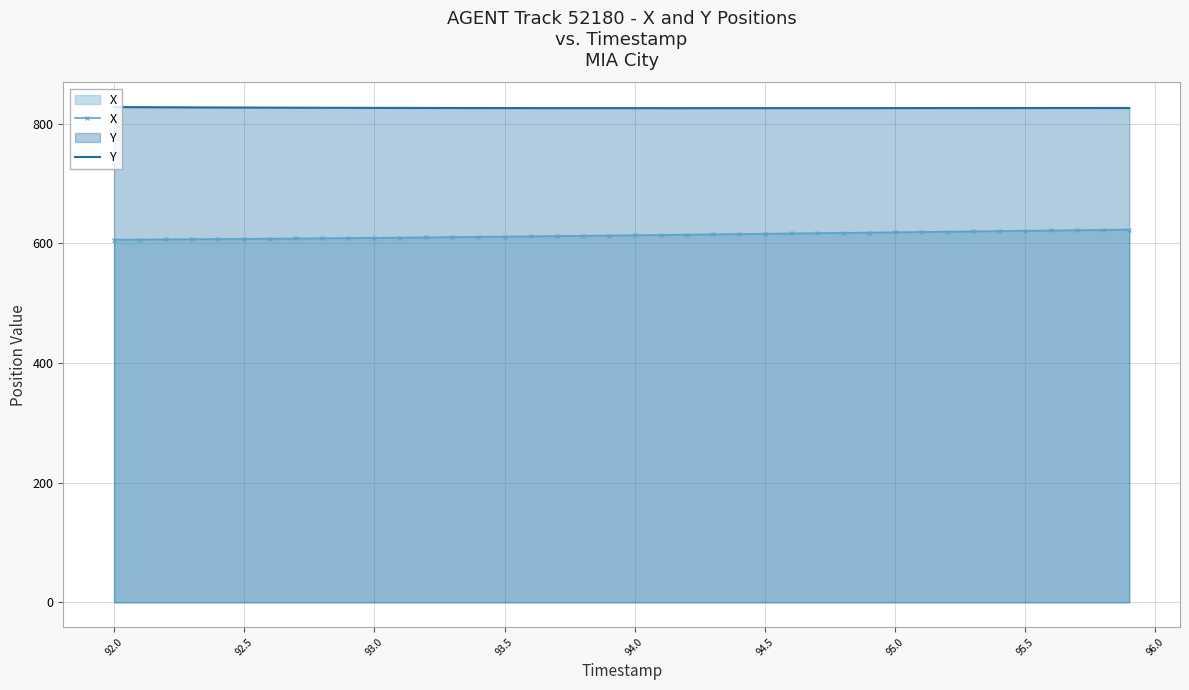

True or false: X and Y cross at least once.

False